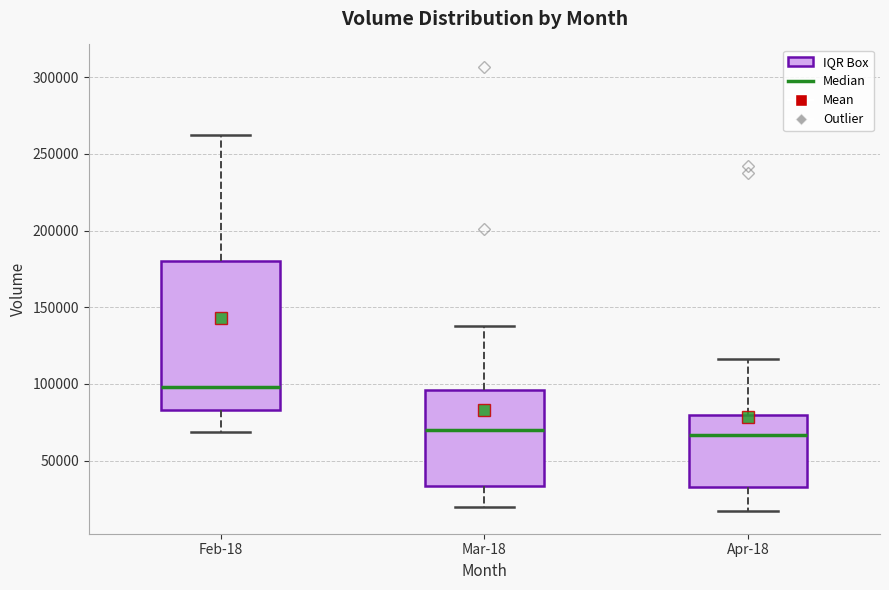

Reading left to right, read every box against the y-axis: the position of its median line, the range the box covers, and the ends of its whiskers. The values are not printed on the chart, so give them approximately, as read against the axis.

Feb-18: median 100000, box 85000 to 180000, whiskers 70000 to 260000
Mar-18: median 70000, box 35000 to 95000, whiskers 20000 to 140000
Apr-18: median 65000, box 30000 to 80000, whiskers 15000 to 115000